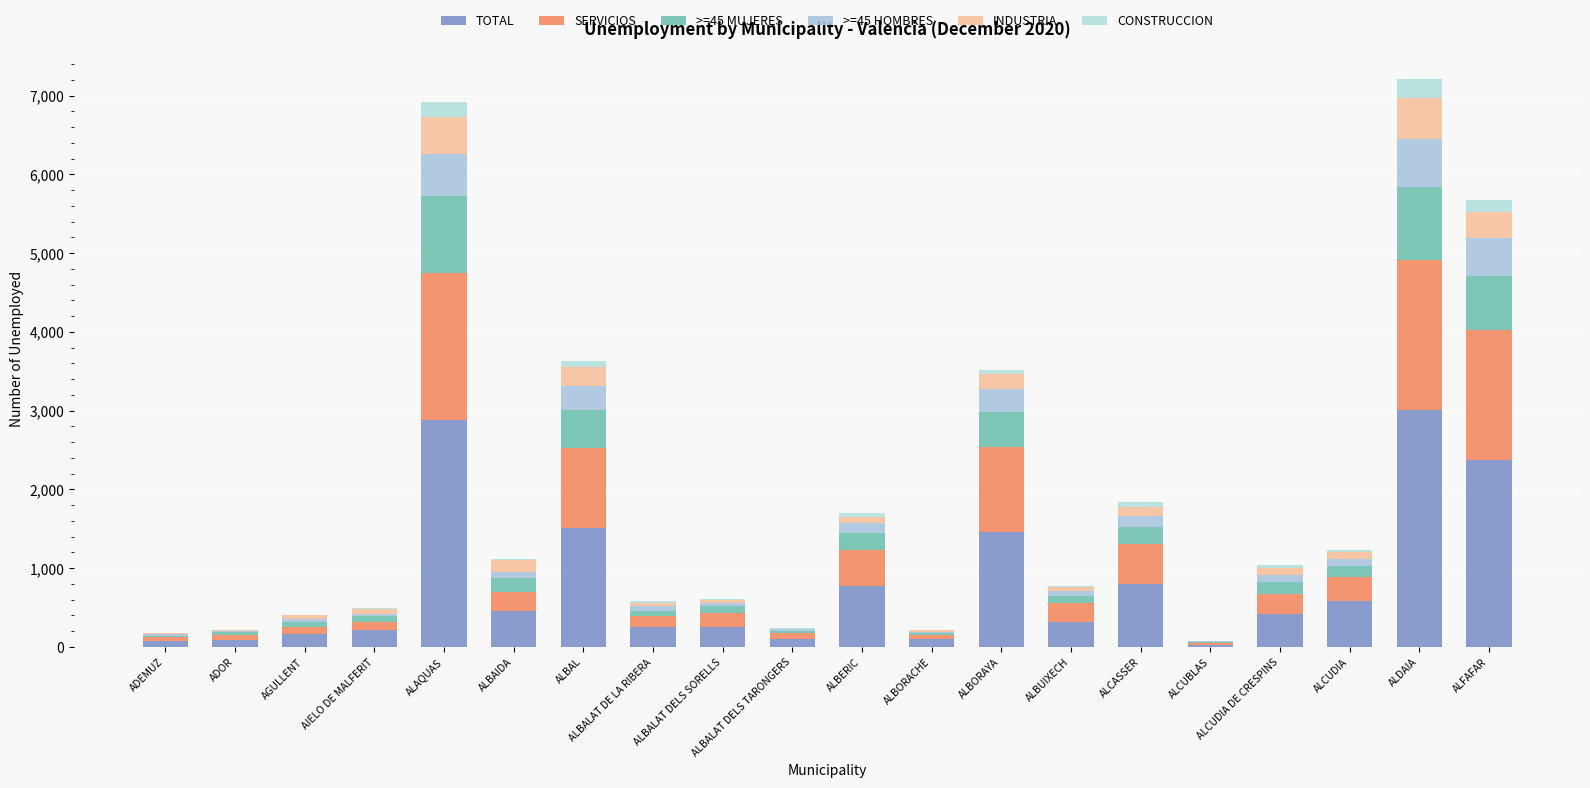

What is the difference between the maximum and minimum values in the SERVICIOS series?

1878